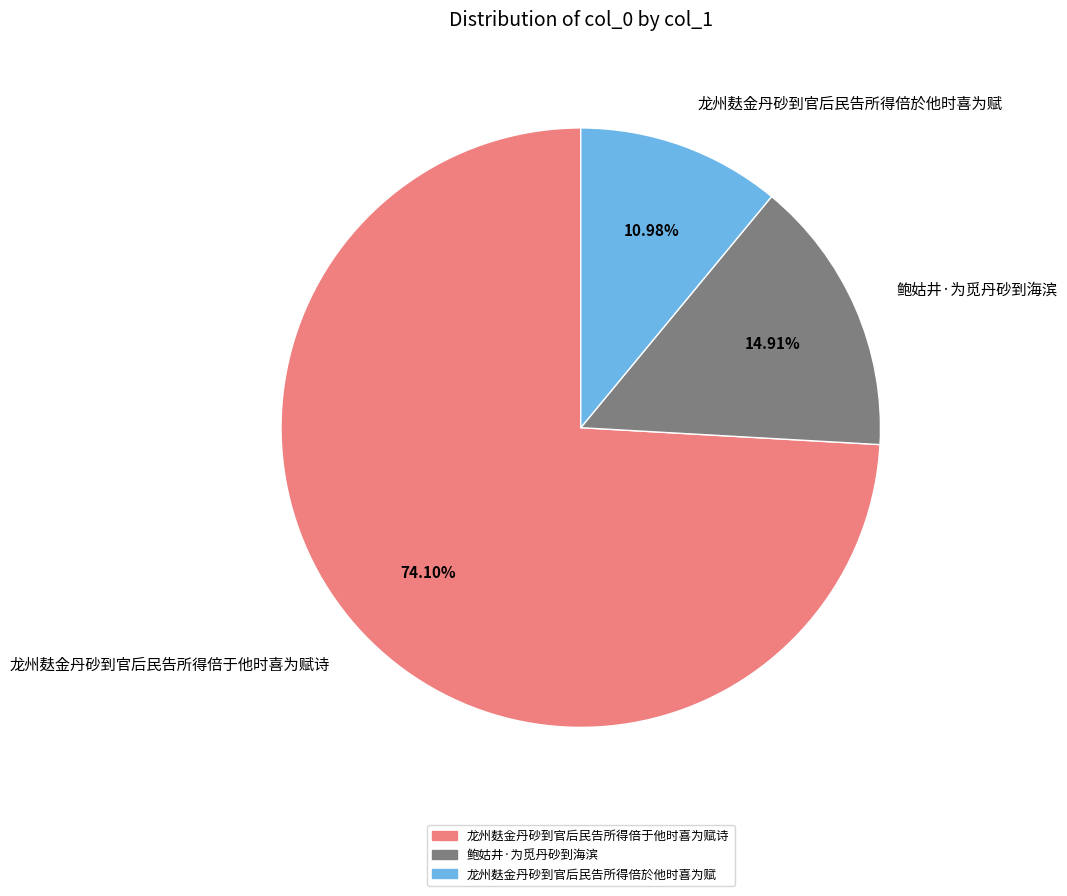

Approximately how many times larger is the value at 龙州麸金丹砂到官后民告所得倍于他时喜为赋诗 compared to 鲍姑井·为觅丹砂到海滨?

5.0